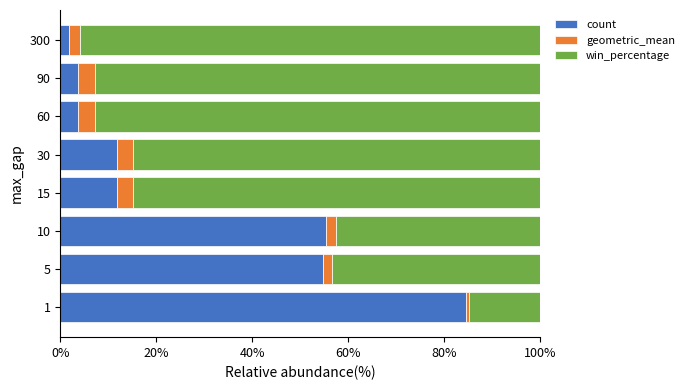

What is the difference between the maximum and minimum values in the count series?

82.6